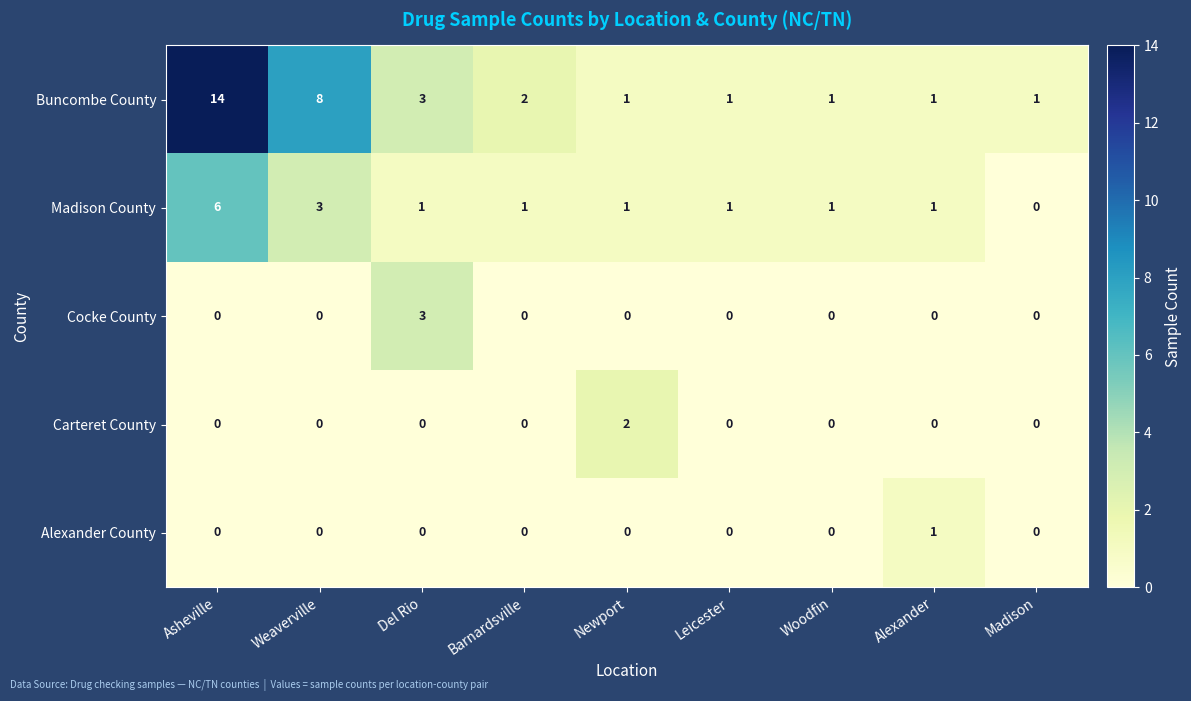

What is the sum of all Cocke County values?

3